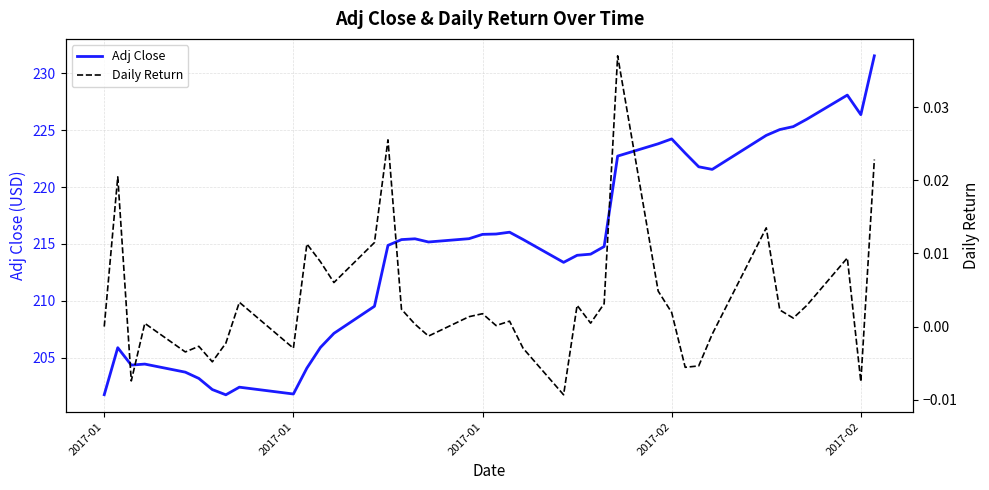

How many series are shown in this chart?

2